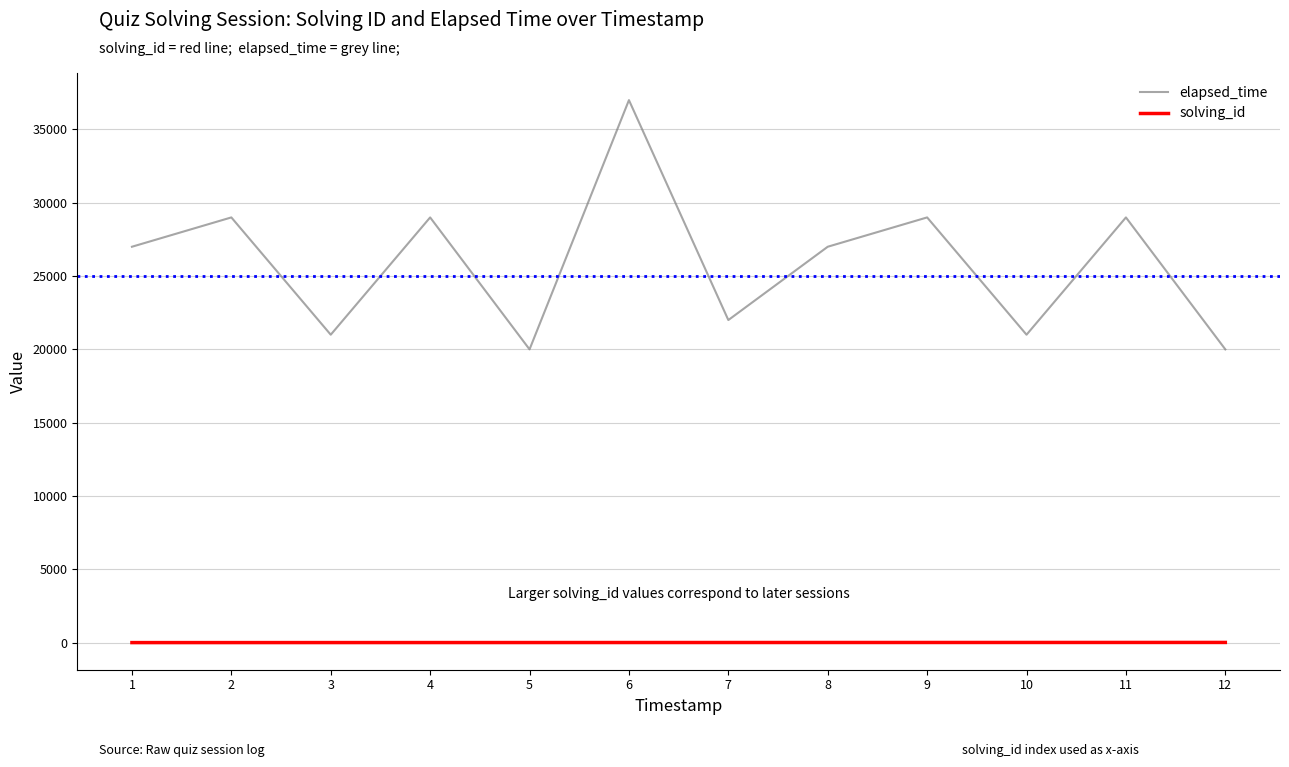

True or false: solving_id and elapsed_time intersect in this chart.

False